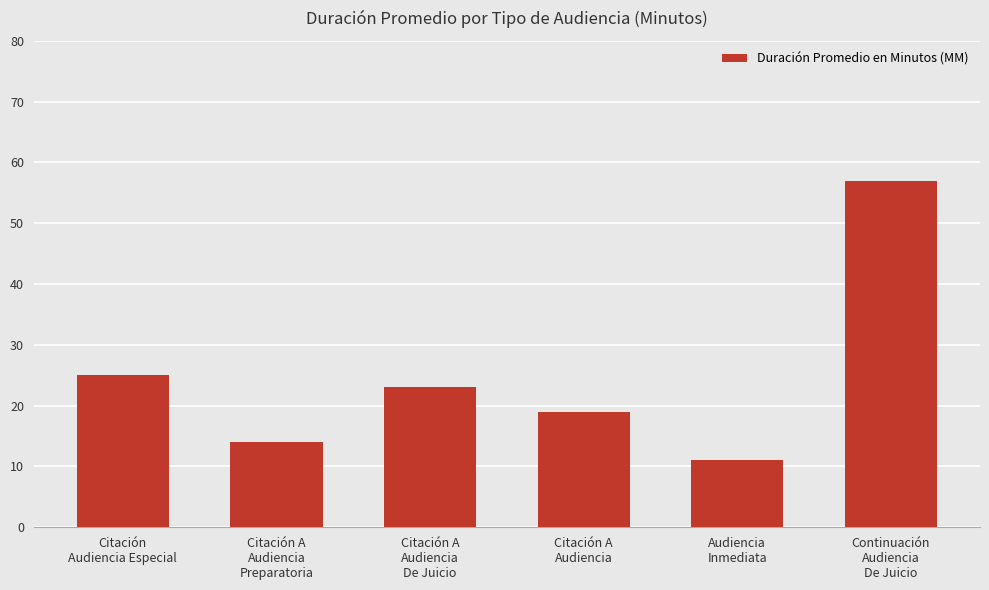

How many values are below 23?

3